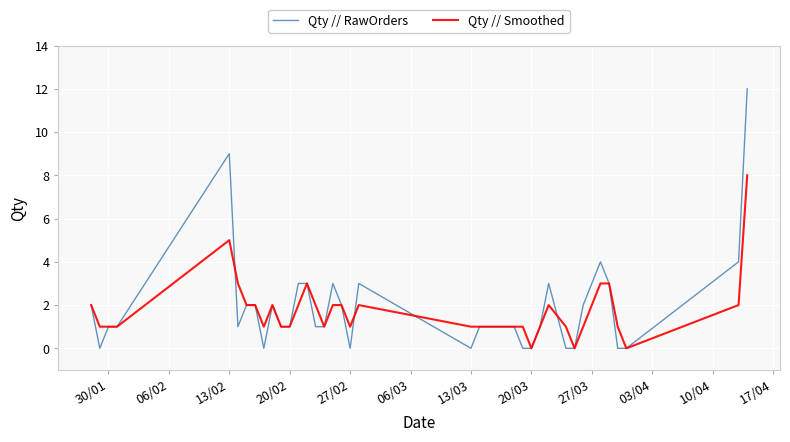

Which series has the widest spread of values?

Qty // RawOrders